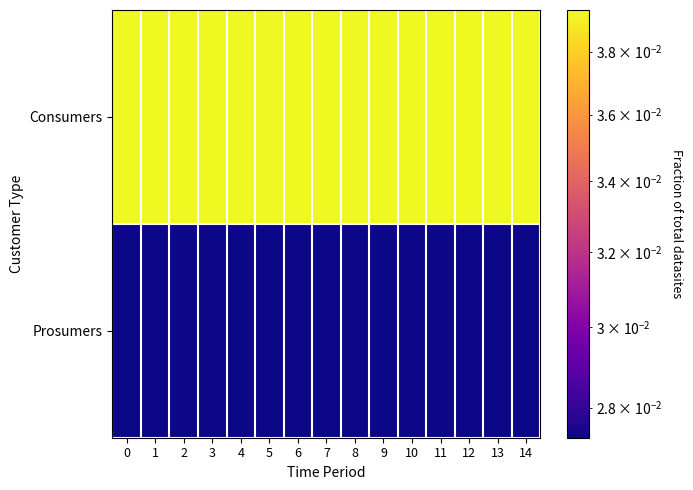

Which series has the largest total across all categories?

Consumers